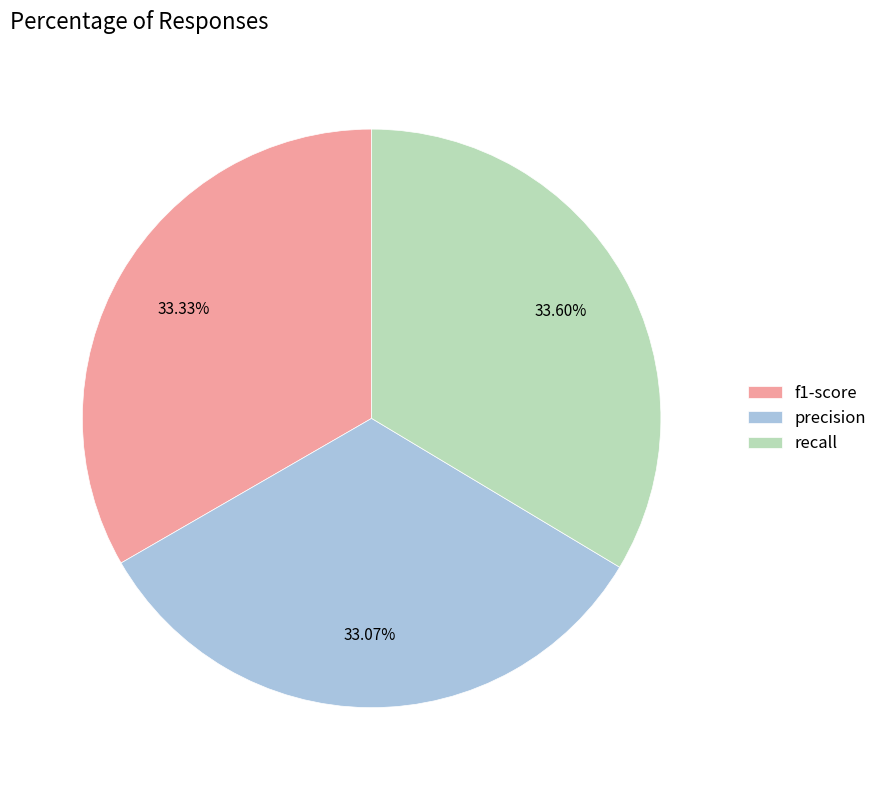

Is there a majority slice in this chart?

No